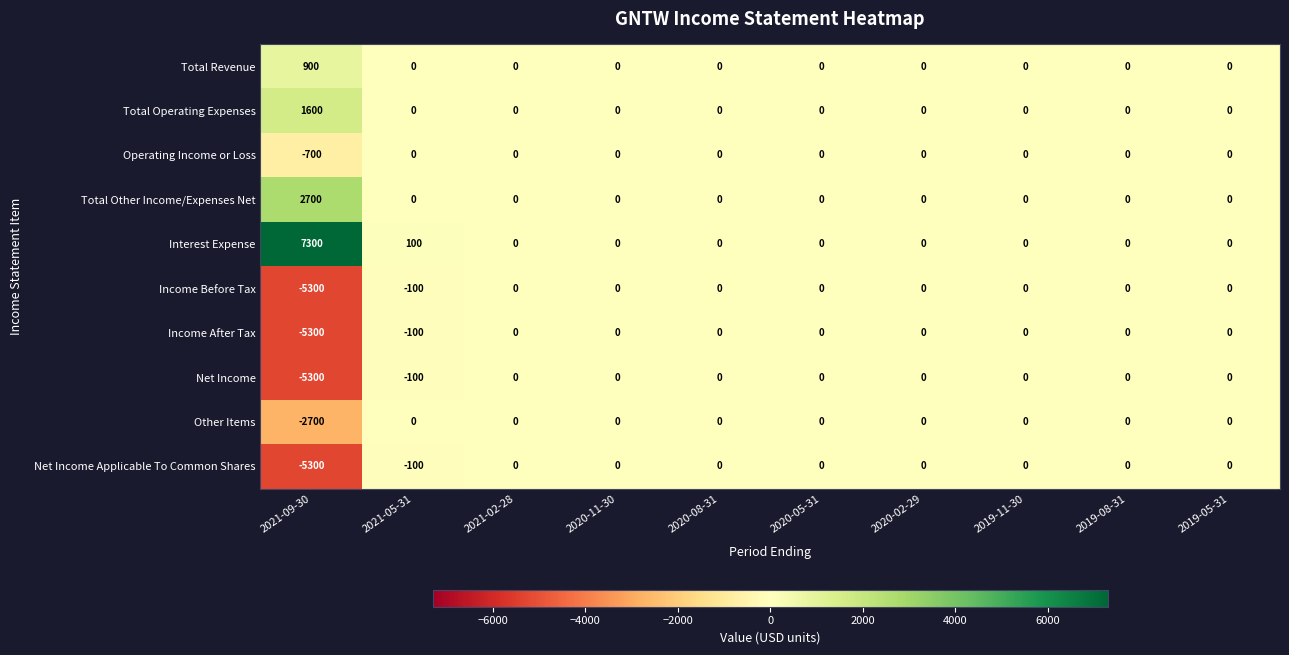

What is the sum of all Operating Income or Loss values?

-700